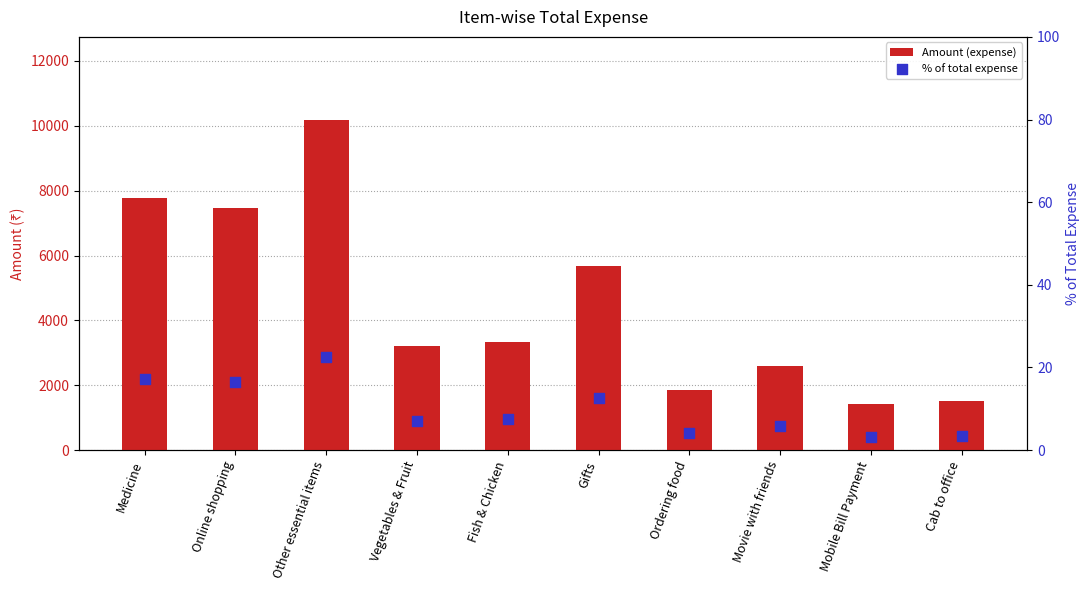

Which series contains the lowest Y value?

% of total expense